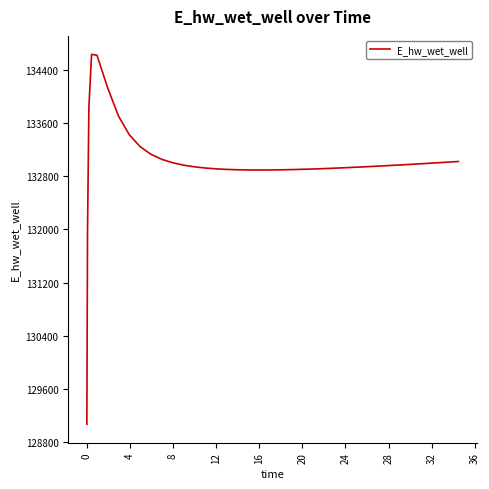

What is the smallest value displayed?

129070.3